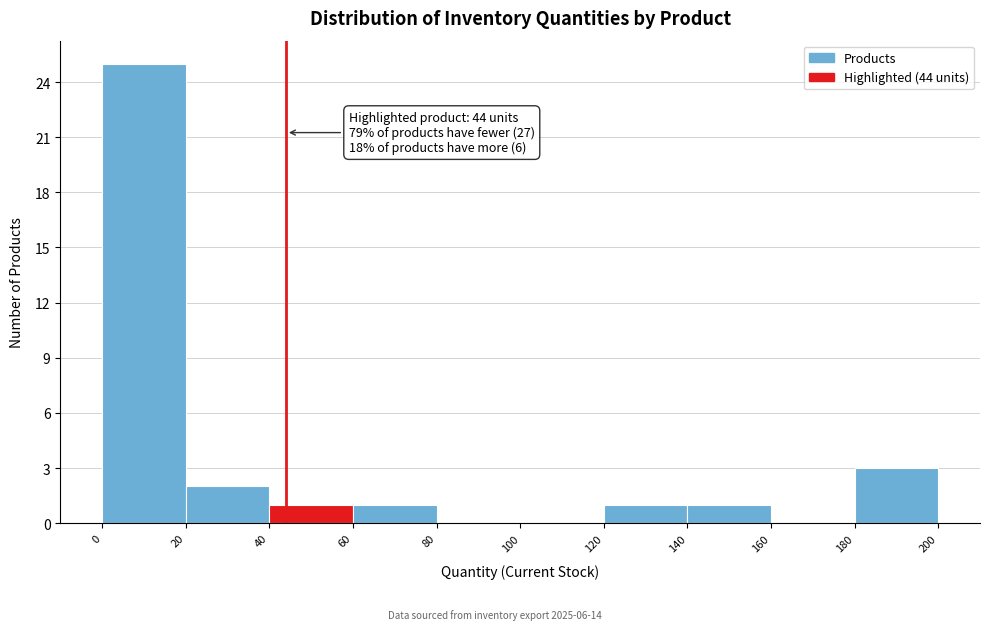

Which range on the x-axis has the tallest bar?

0 to 20